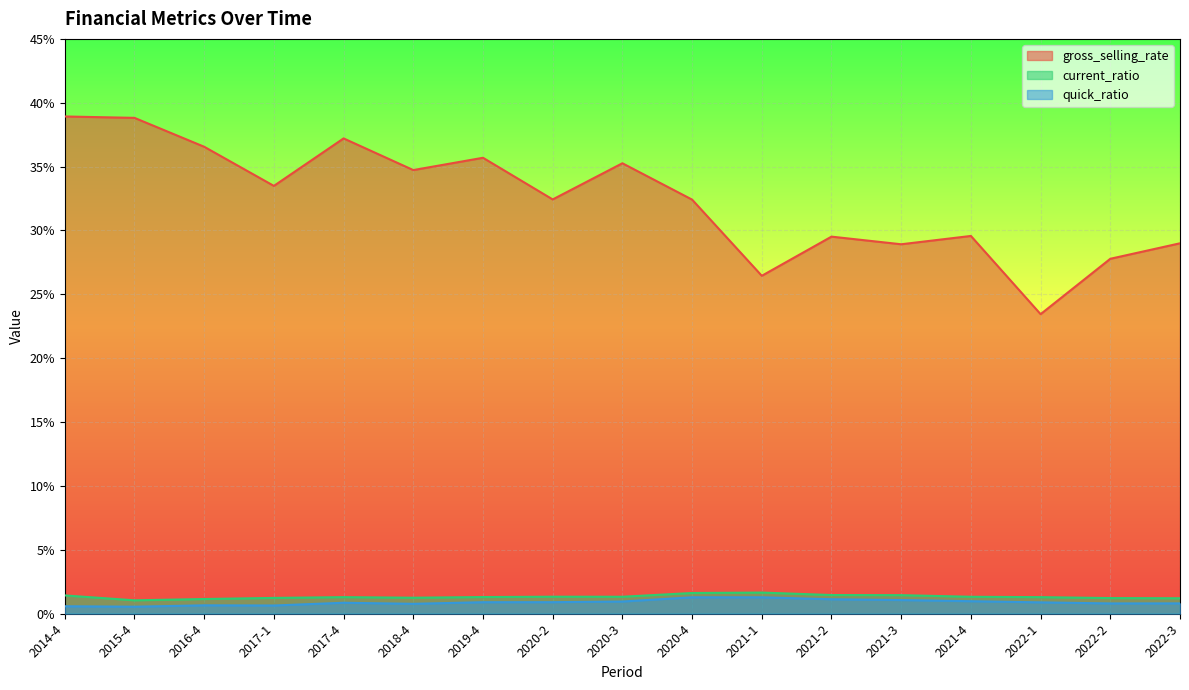

Is the value of quick_ratio at 2014-4 greater than the value of current_ratio at 2021-2?

No